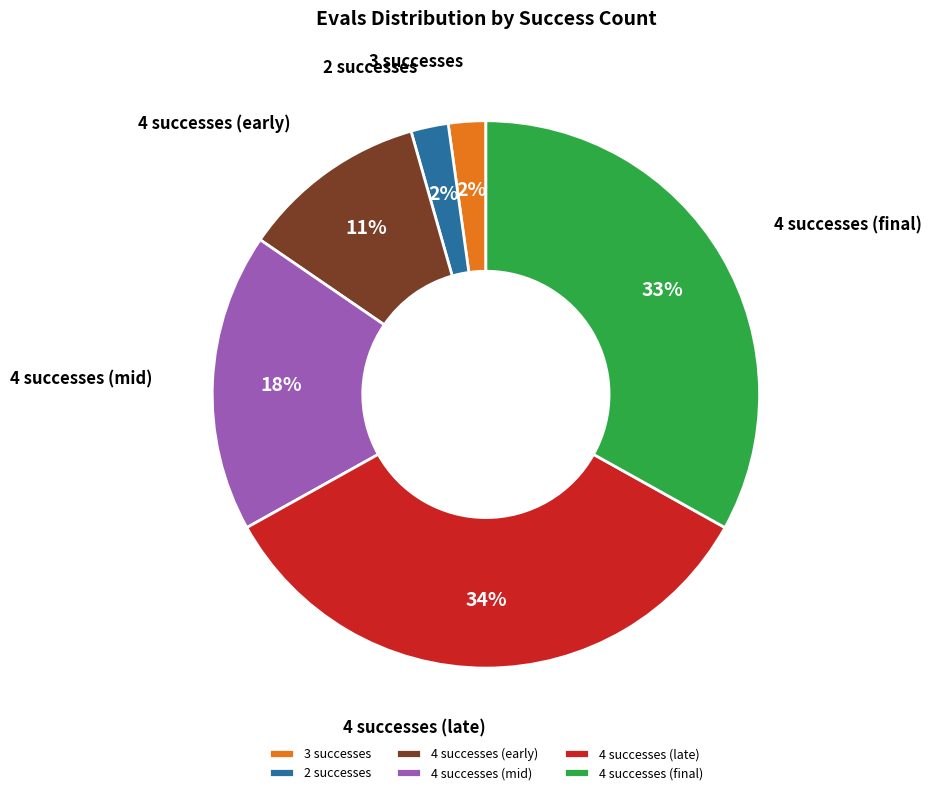

True or false: 3 successes accounts for 2% of the total.

True